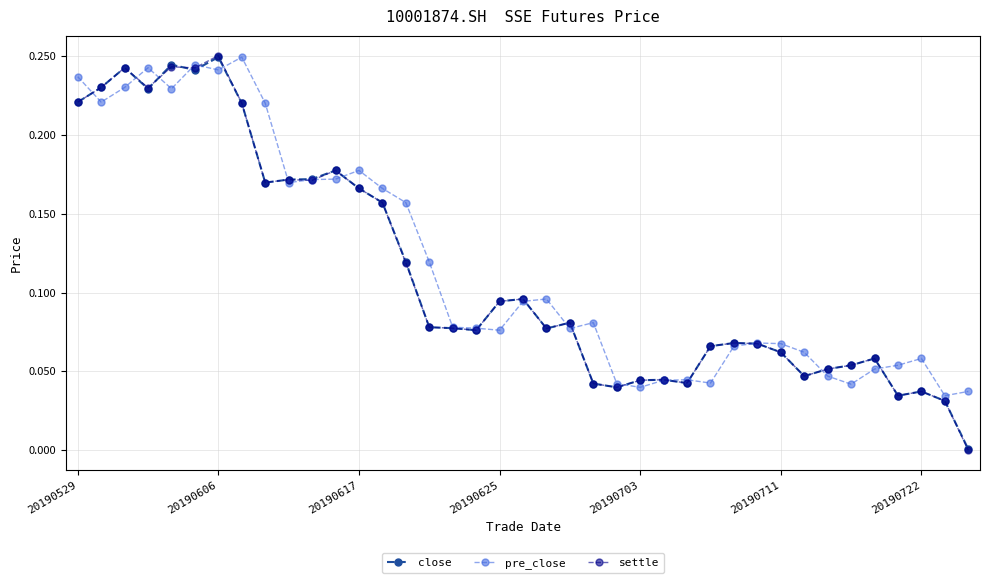

True or false: settle has more than 0 points higher than both neighbors.

True